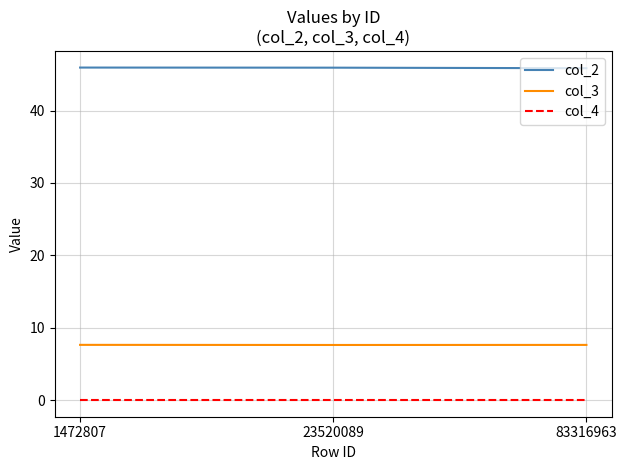

How many lines are shown in the chart?

3